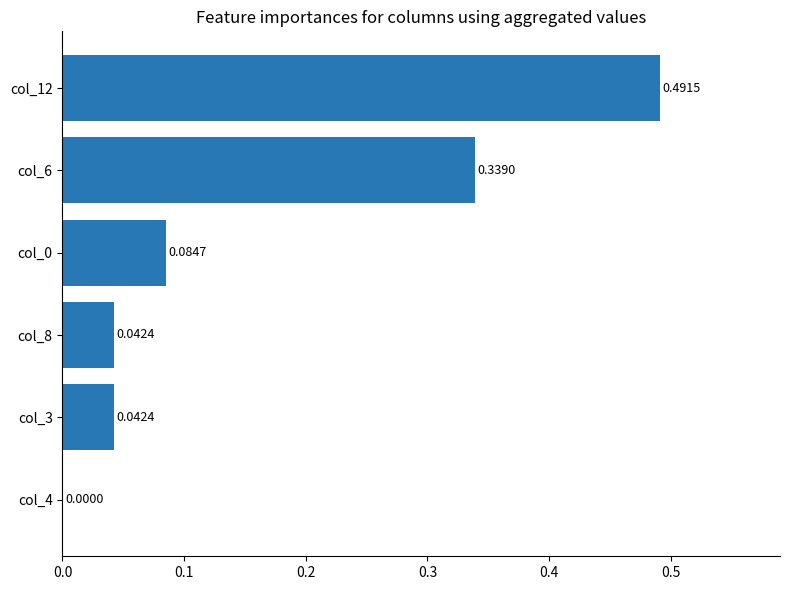

What is the change in value from col_3 to col_12?

+0.4